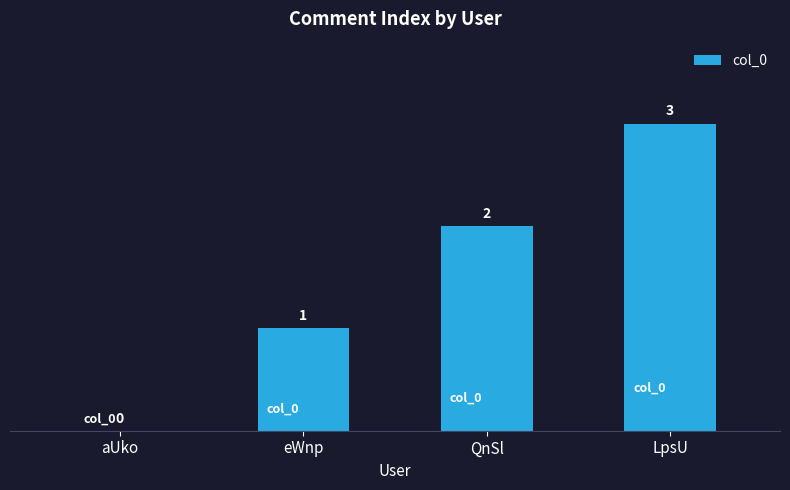

What is the sum of all values?

6